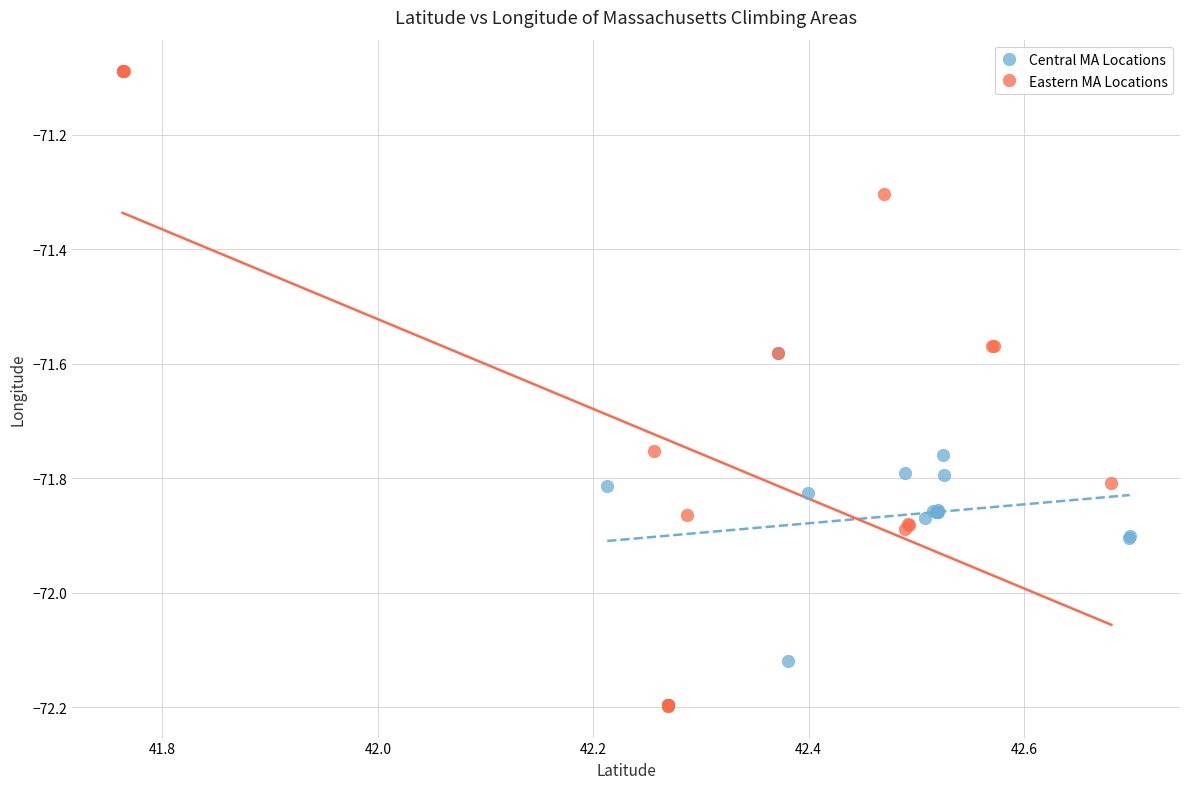

Which series has the widest spread of Y values?

Eastern MA Locations